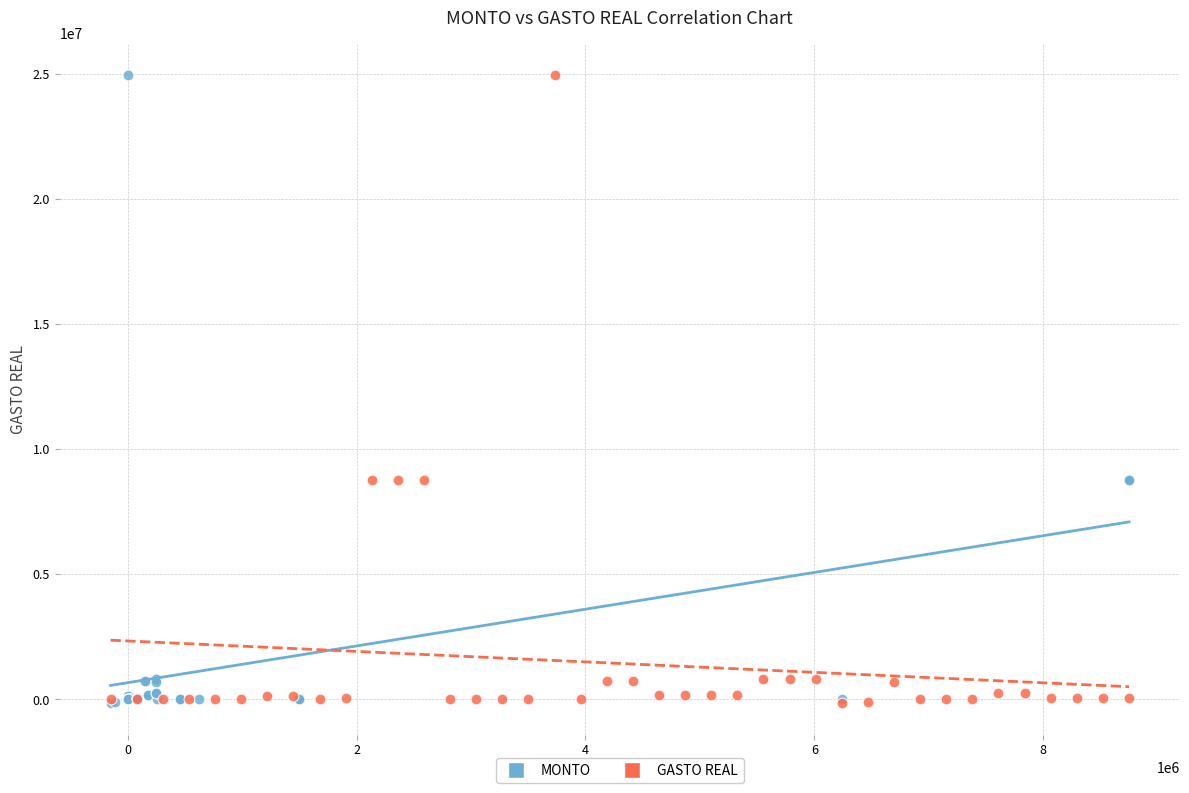

What are all the series names shown in the legend?

MONTO, GASTO REAL